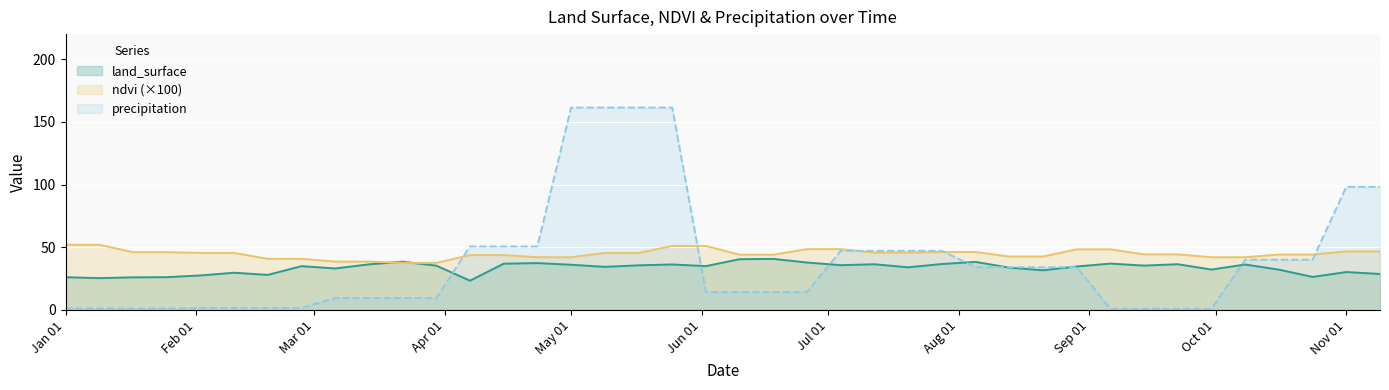

True or false: ndvi has a value of 42.6 at 2023-08-13.

True